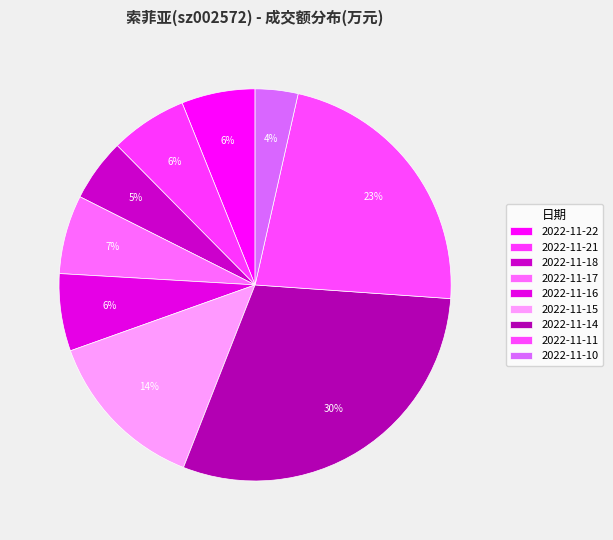

To the nearest percent, what is the average slice percentage?

11%